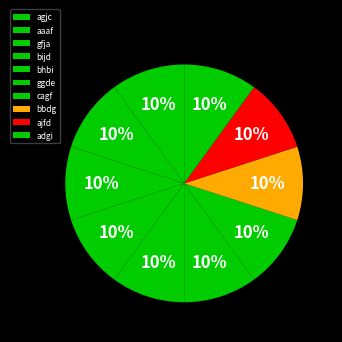

To the nearest percent, what percentage of the pie is ggde?

10%